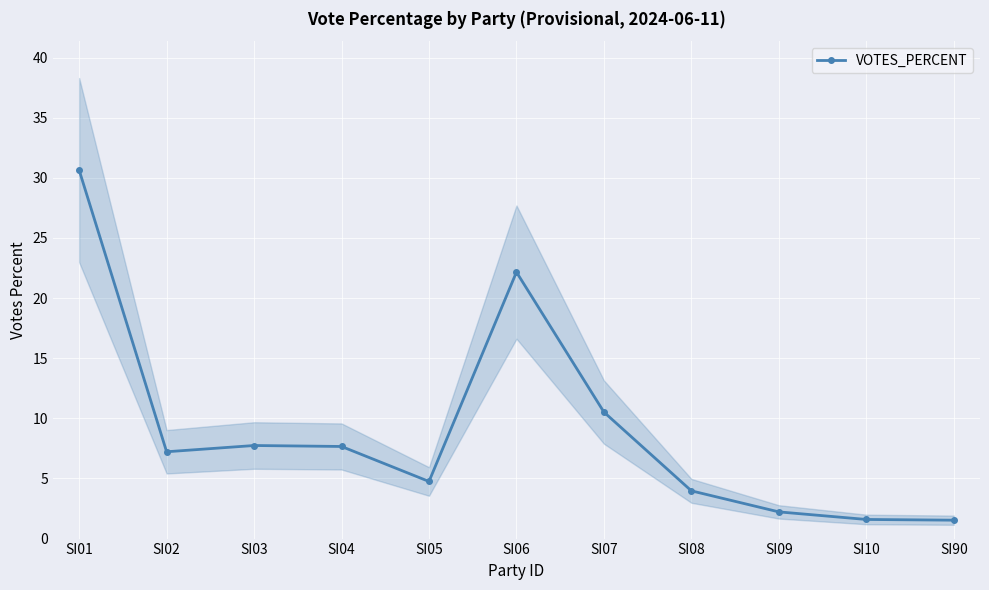

What is the change in value from SI07 to SI09?

-8.3